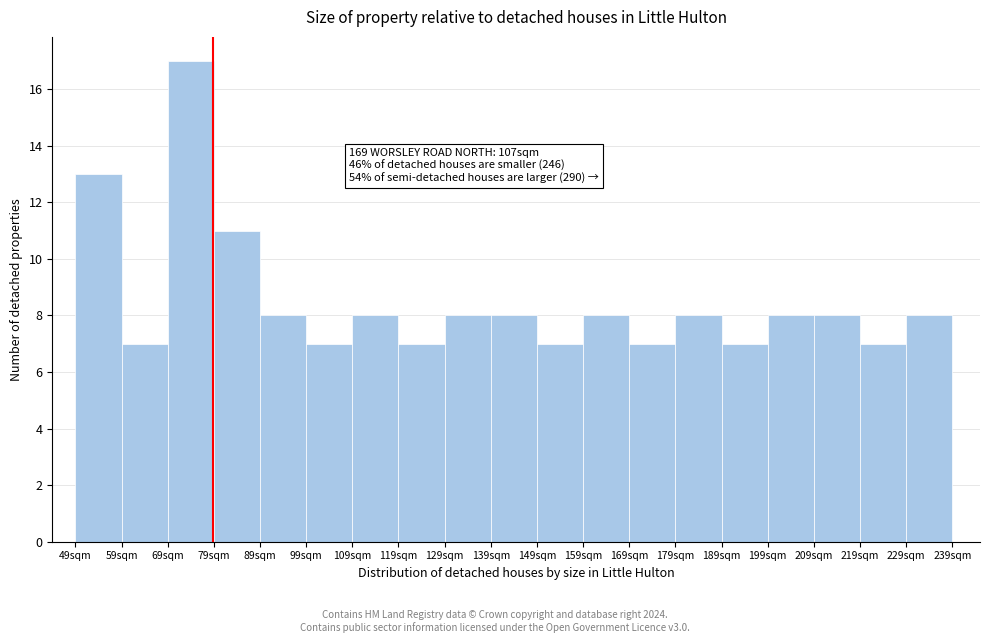

Over which range of the x-axis is the bar tallest?

69 to 79